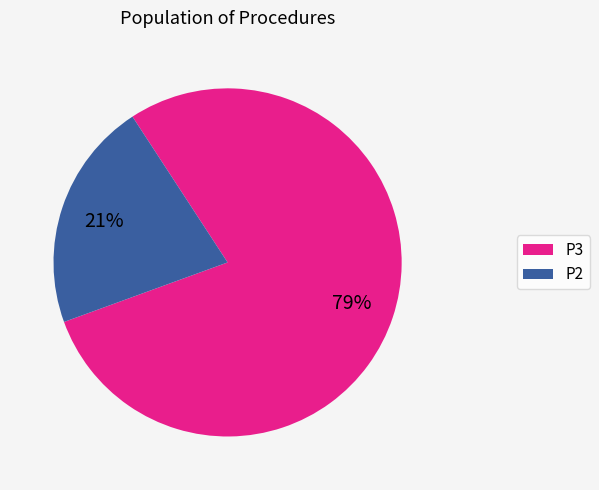

To the nearest percent, what is the combined percentage of P2 and P3?

100%